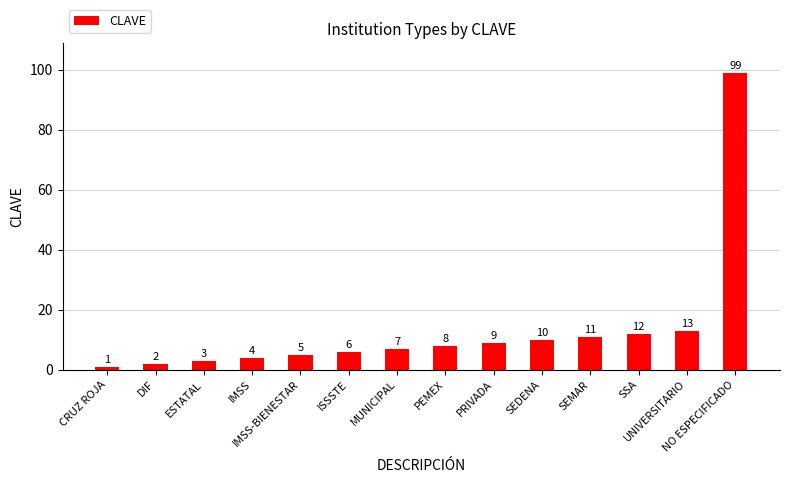

Reading right to left, list all the values displayed in this chart.

99	13	12	11	10	9	8	7	6	5	4	3	2	1